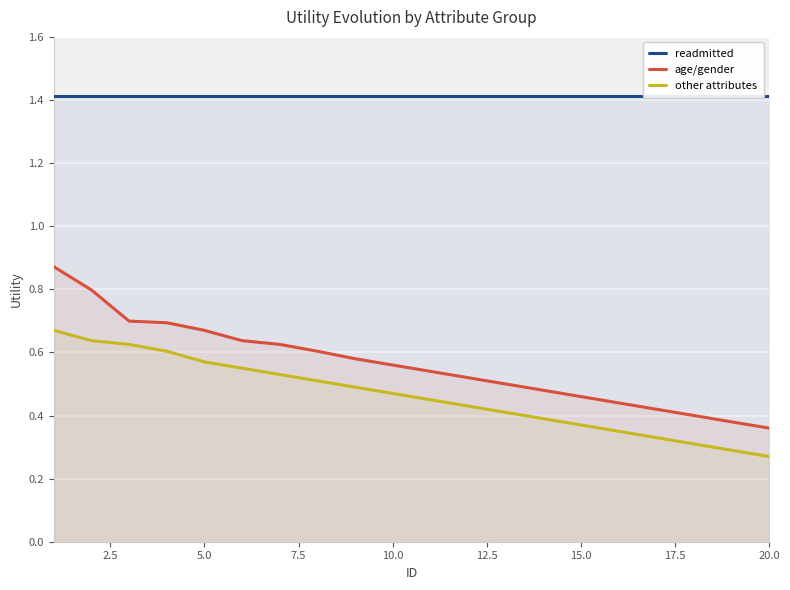

True or false: other attributes and age/gender intersect in this chart.

False